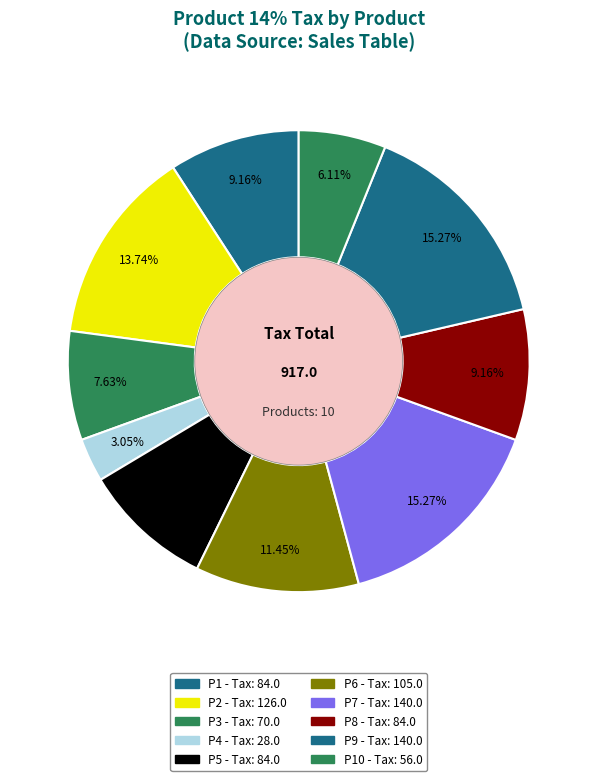

What is the largest slice in the pie chart?

P7